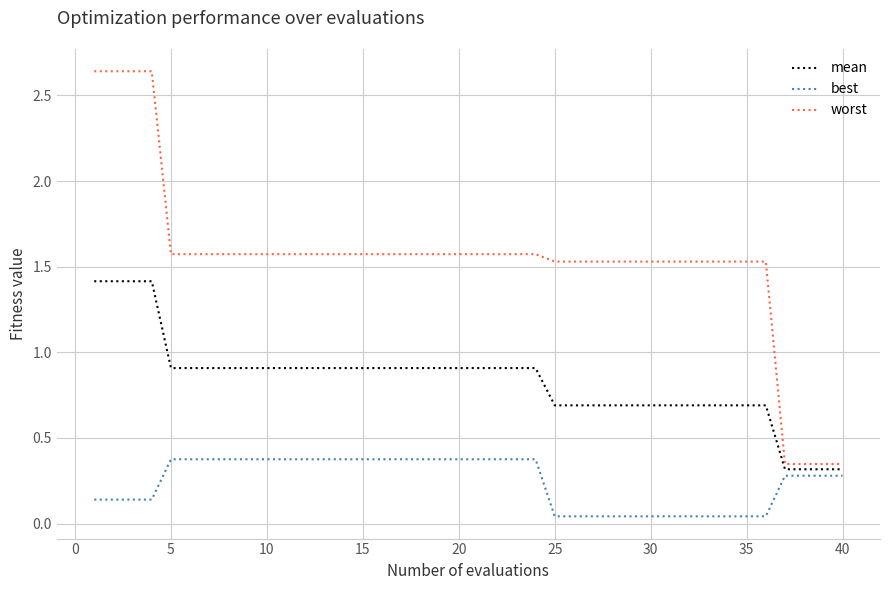

List the series in order of their overall mean, highest first.

worst, mean, best